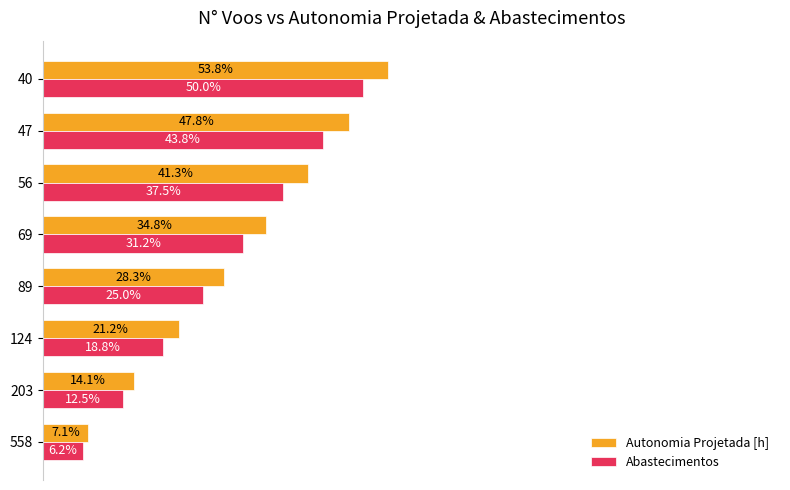

What are all the series names shown in the legend?

Autonomia Projetada [h], Abastecimentos